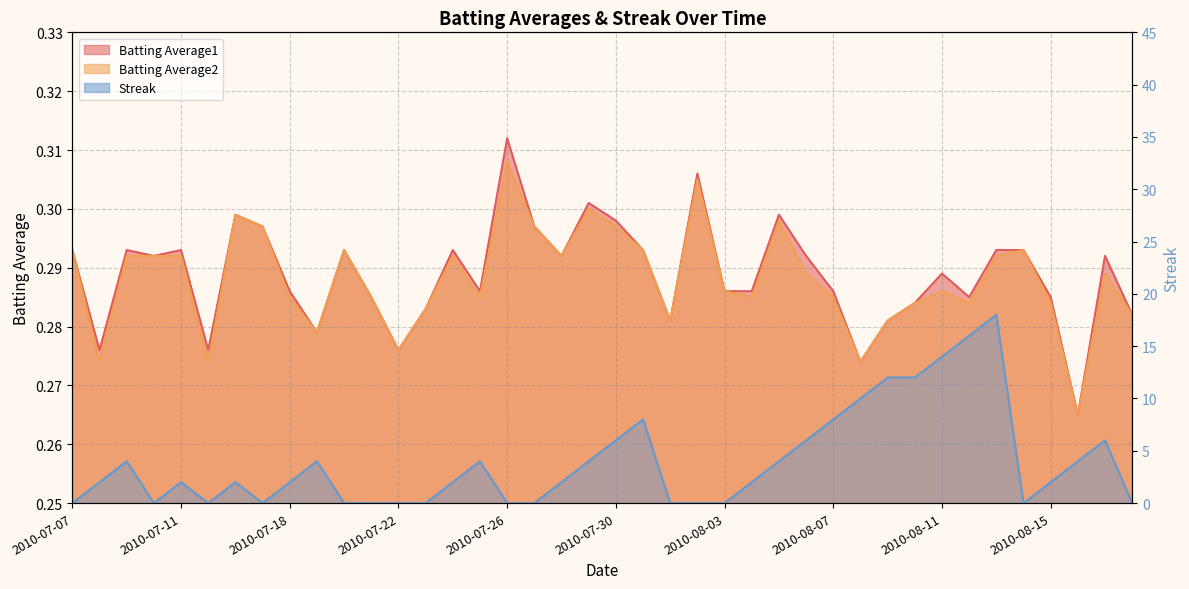

How many categories are shown in the chart?

40